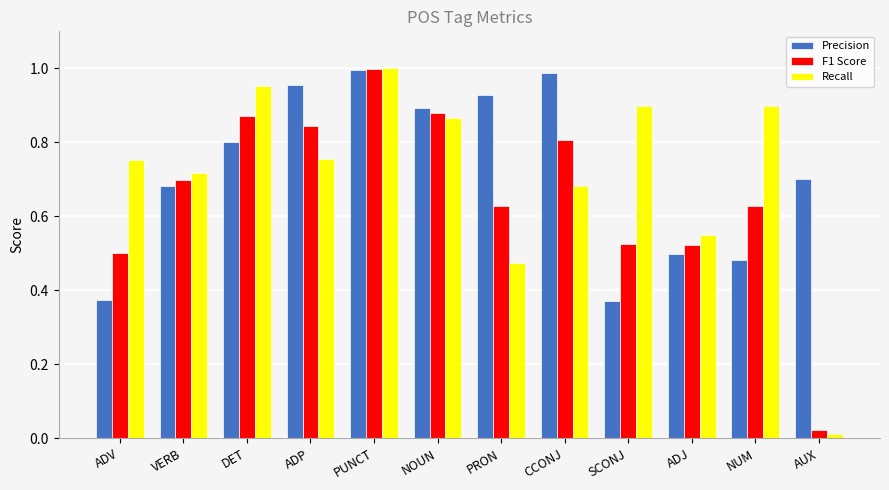

What is the label of the 9th bar from the left?

SCONJ